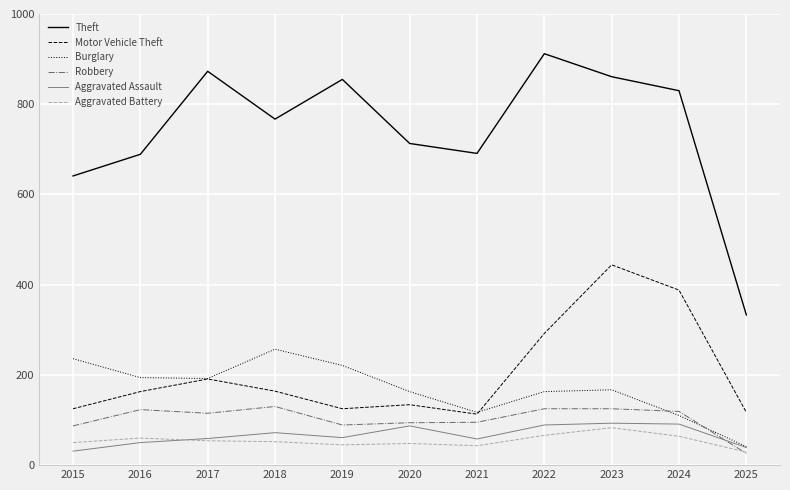

The value of Theft at 2018 is 286. True or false?

False